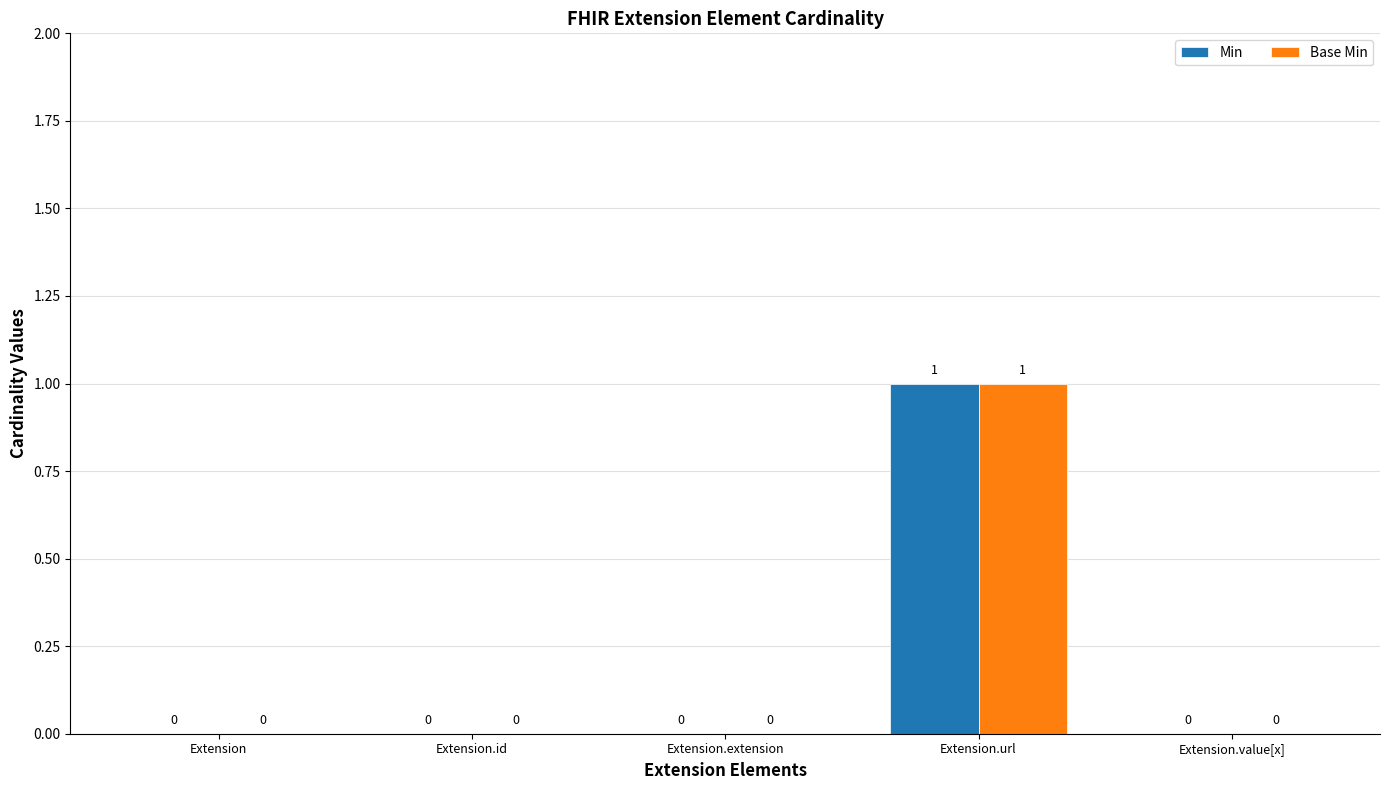

How many values in Min are above zero?

1